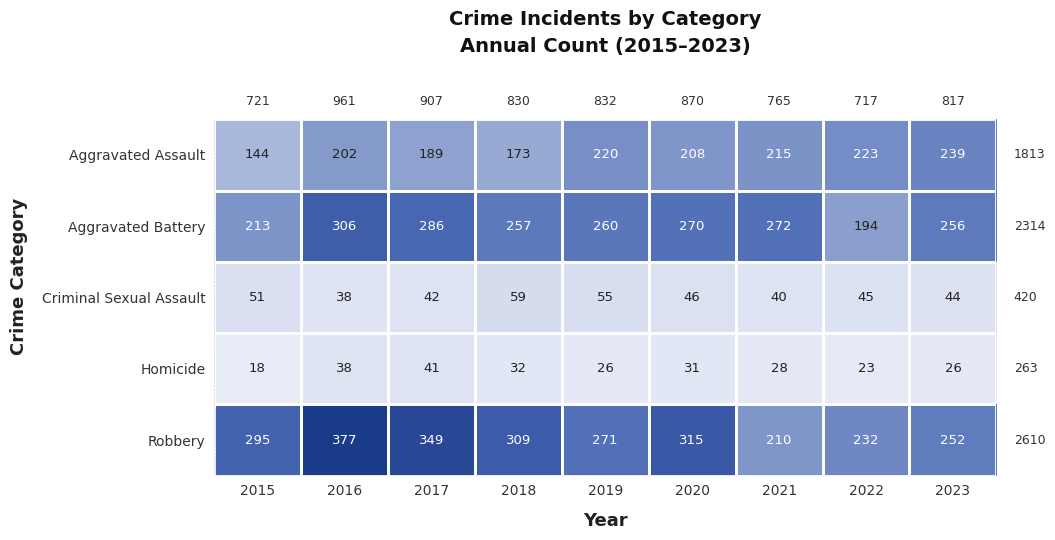

What is the sum of the Criminal Sexual Assault values at 2018 and 2019?

114